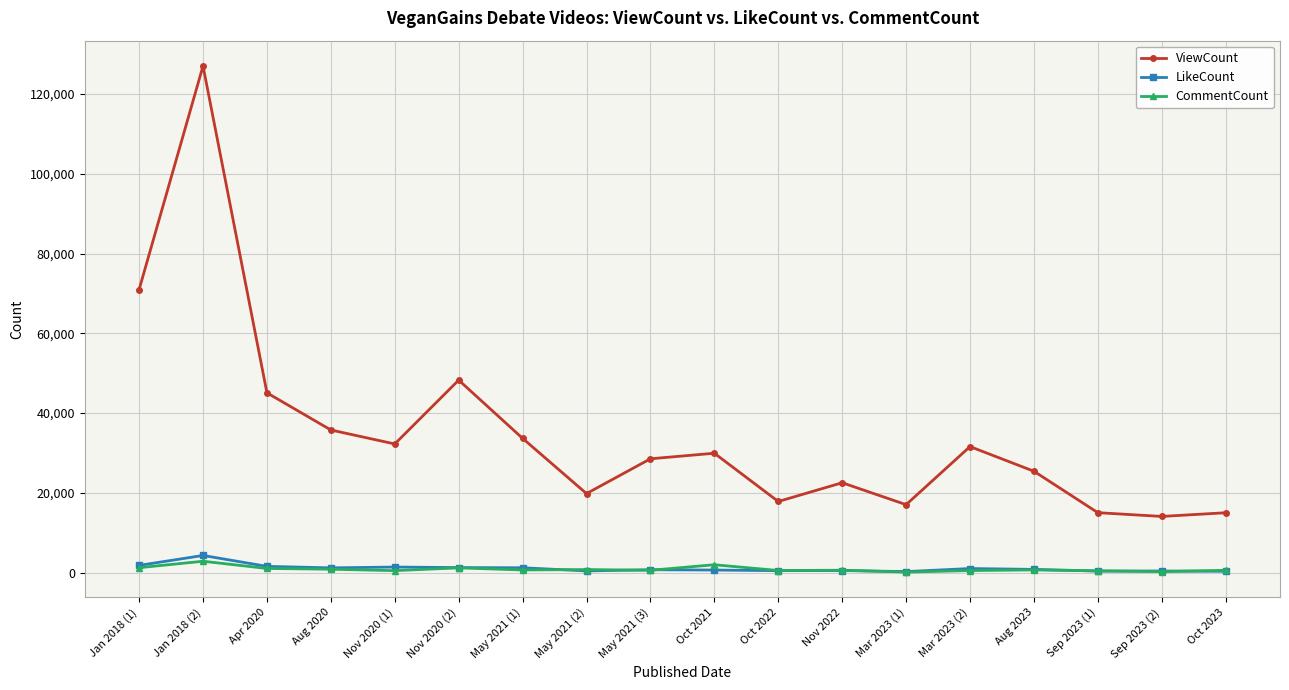

True or false: ViewCount and CommentCount cross at least once.

False